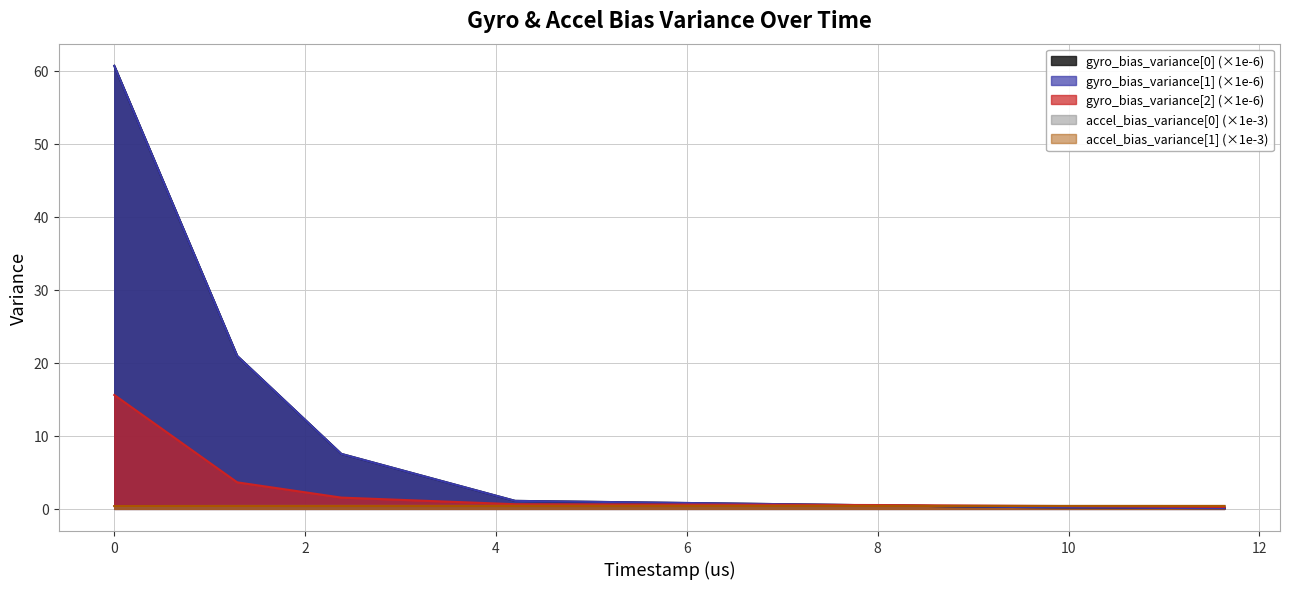

Reading left to right, list all the values displayed in this chart.

gyro_bias_variance[0]: 60.6	20.9	7.5	1.1	0.5	0.4	0.4	0.3	0.3	0.2	0.2	0.2	0.2	0.2	0.2	0.1	0.1	0.1	0.1	0.1
gyro_bias_variance[1]: 60.6	20.9	7.5	1.1	0.5	0.4	0.4	0.3	0.3	0.2	0.2	0.2	0.2	0.2	0.2	0.1	0.1	0.1	0.1	0.1
gyro_bias_variance[2]: 15.6	3.6	1.5	0.6	0.5	0.5	0.5	0.5	0.4	0.4	0.4	0.4	0.3	0.3	0.3	0.3	0.3	0.3	0.3	0.3
accel_bias_variance[0]: 0.4	0.4	0.4	0.4	0.4	0.4	0.4	0.4	0.4	0.4	0.4	0.4	0.4	0.4	0.4	0.4	0.4	0.4	0.4	0.4
accel_bias_variance[1]: 0.4	0.4	0.4	0.4	0.4	0.4	0.4	0.4	0.4	0.4	0.4	0.4	0.4	0.4	0.4	0.4	0.4	0.4	0.4	0.4